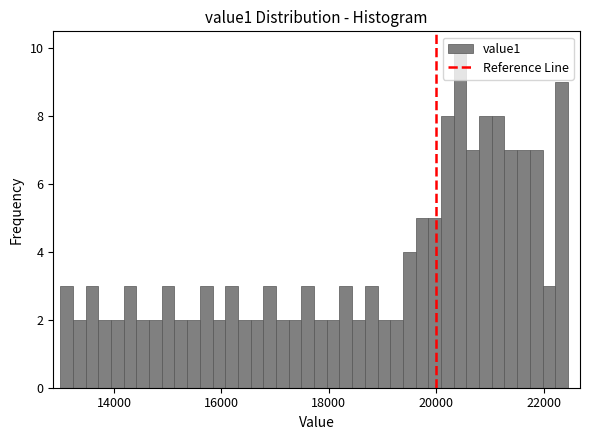

Read against the x-axis, roughly where is the centre of the tallest bar?

20400